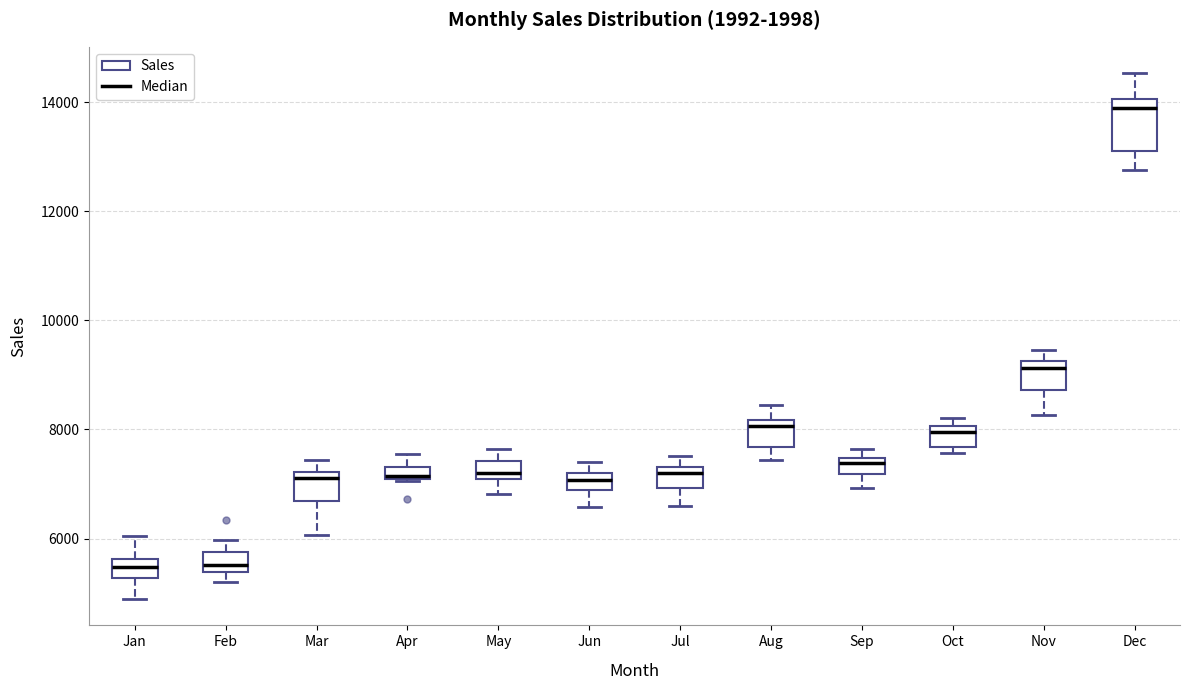

Where is the upper edge of the box for Apr on the y-axis? The values are not printed on the chart, so give them approximately, as read against the axis.

7400